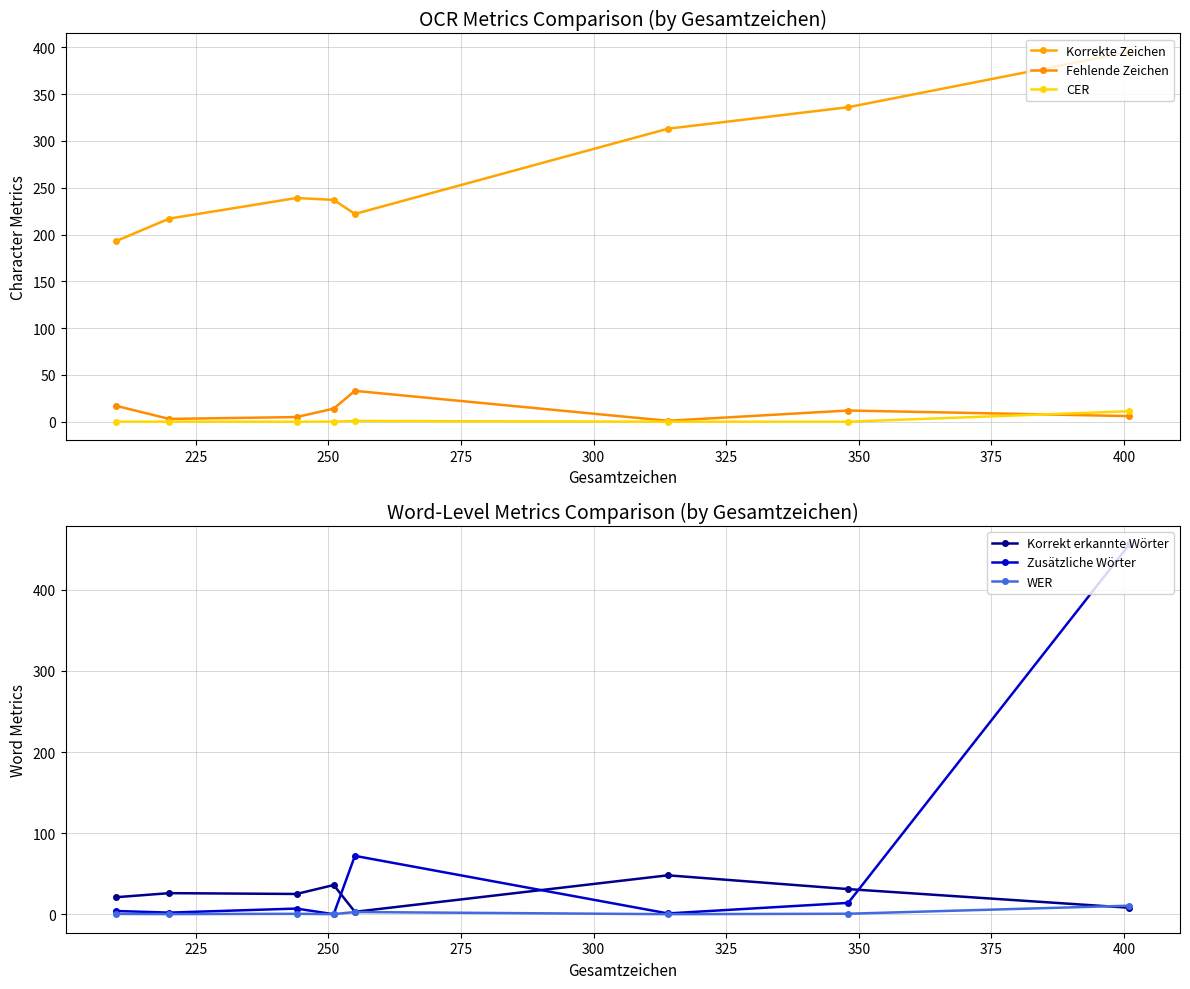

True or false: Korrekt erkannte Wörter and Zusätzliche Wörter intersect in this chart.

True